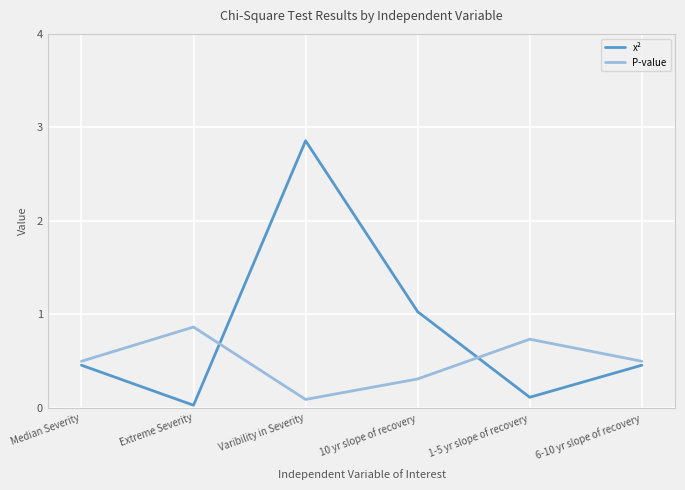

List the series in order of their peak value, highest first.

x², P-value